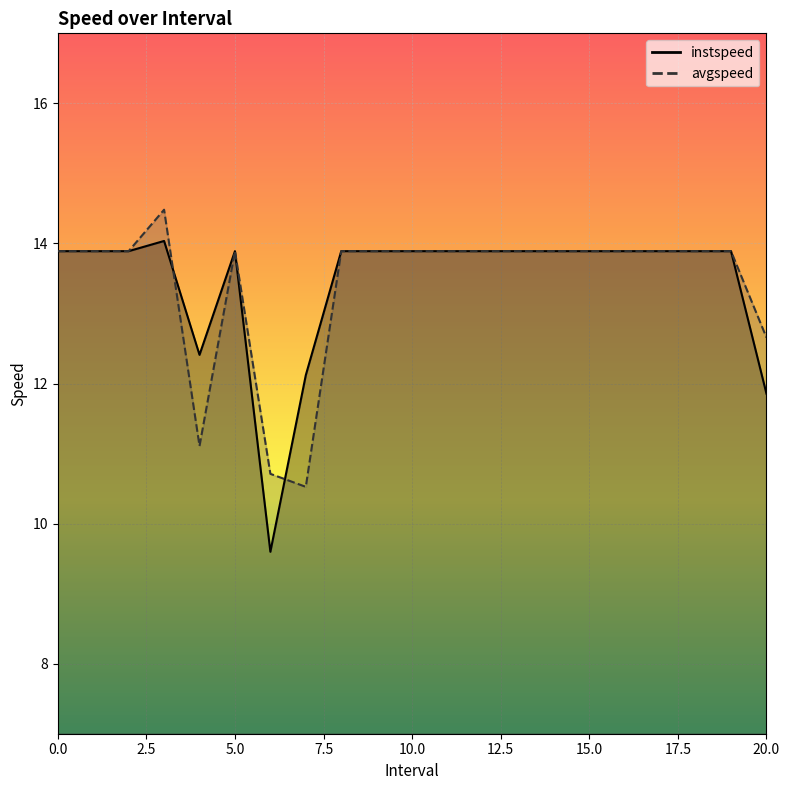

Reading right to left, transcribe all the data shown in this chart.

instspeed: 20.0=11.9	19=13.9	18=13.9	17=13.9	16=13.9	15=13.9	14=13.9	13=13.9	12=13.9	11=13.9	10=13.9	9=13.9	8=13.9	7.0=12.1	6.0=9.6	5=13.9	4.0=12.4	3.0=14.0	2=13.9	1=13.9	0=13.9
avgspeed: 20.0=12.7	19=13.9	18=13.9	17=13.9	16=13.9	15=13.9	14=13.9	13=13.9	12=13.9	11=13.9	10=13.9	9=13.9	8=13.9	7.0=10.5	6.0=10.7	5=13.9	4.0=11.1	3.0=14.5	2=13.9	1=13.9	0=13.9